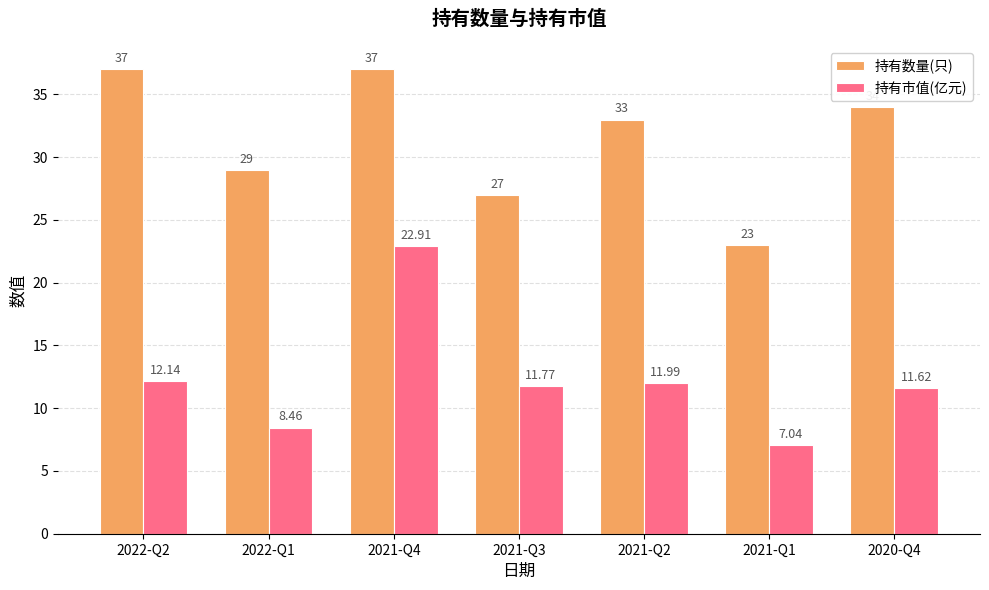

What is the label of the 4th bar from the right?

2021-Q3